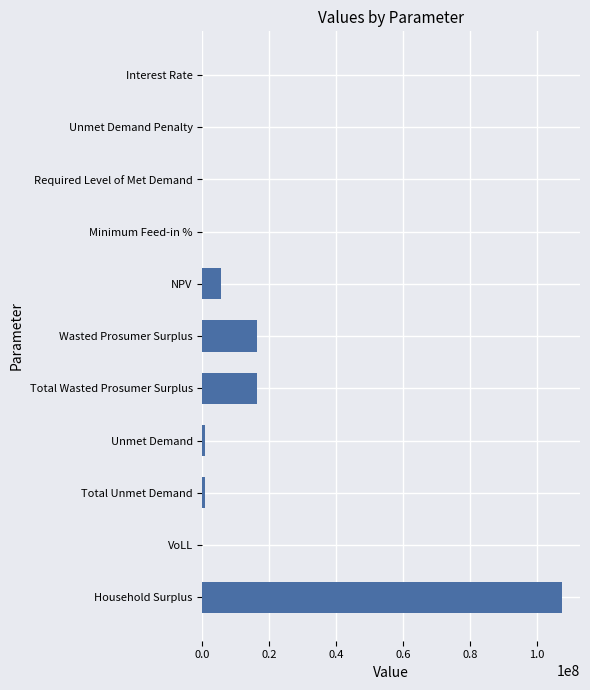

Is it true that the value at Unmet Demand Penalty is 0.0?

True